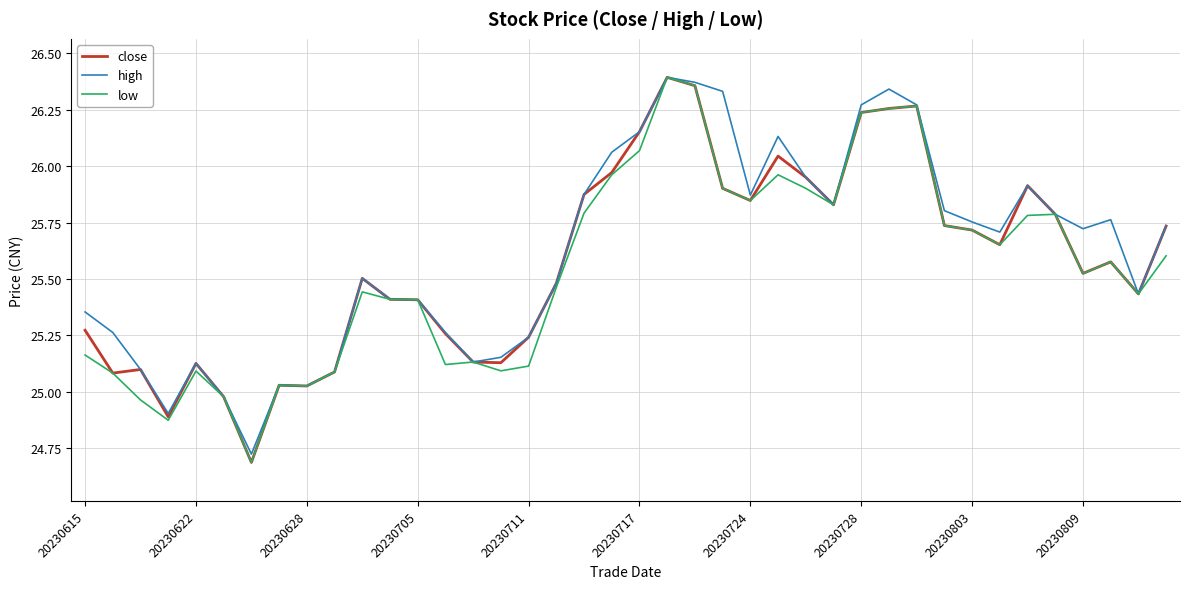

The value of close at 20230724 is 40.6. True or false?

False